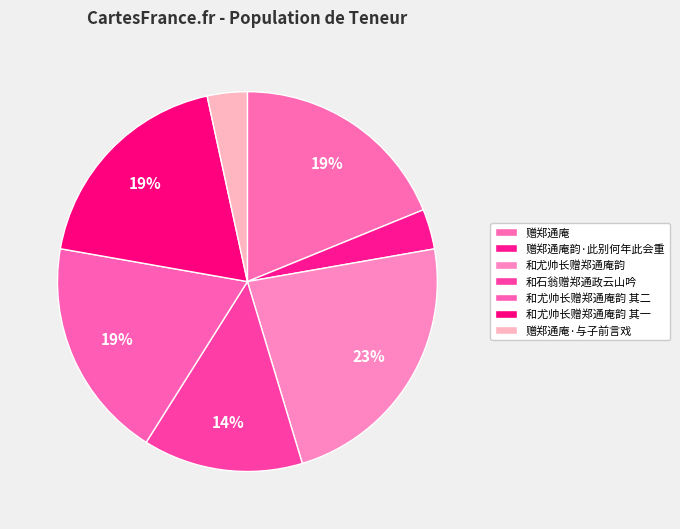

What percentage is the 和尤帅长赠郑通庵韵 其一 slice, to the nearest percent?

19%